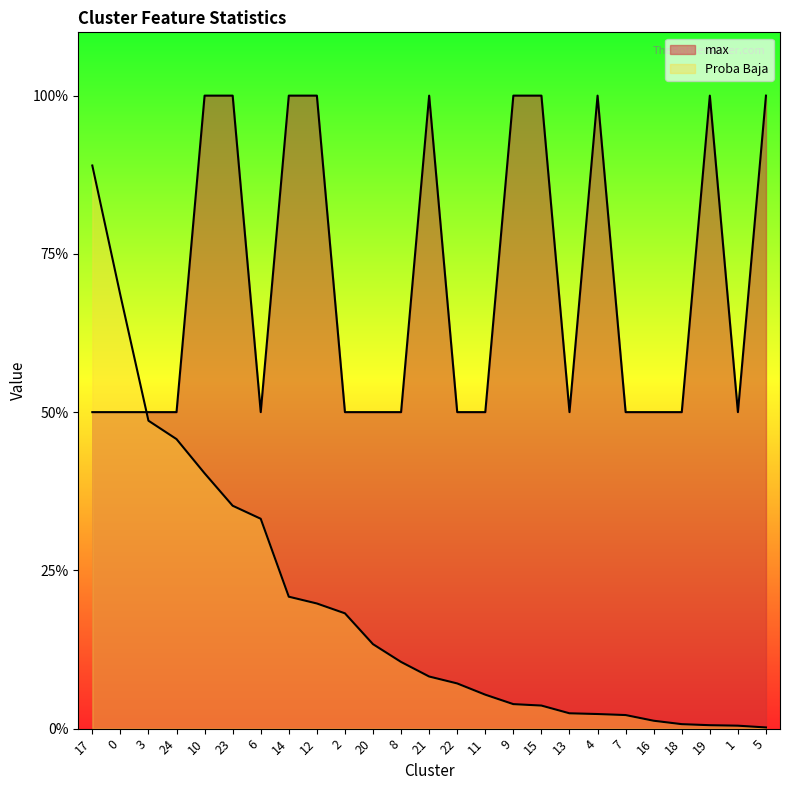

Which has a higher value, 9 or 5?

9